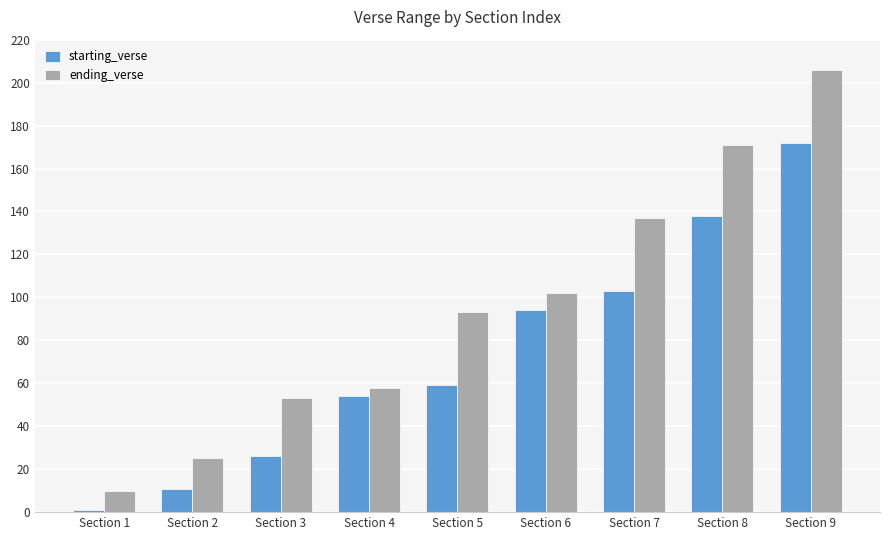

List the labels in order of starting_verse value, smallest first.

Section 1, Section 2, Section 3, Section 4, Section 5, Section 6, Section 7, Section 8, Section 9